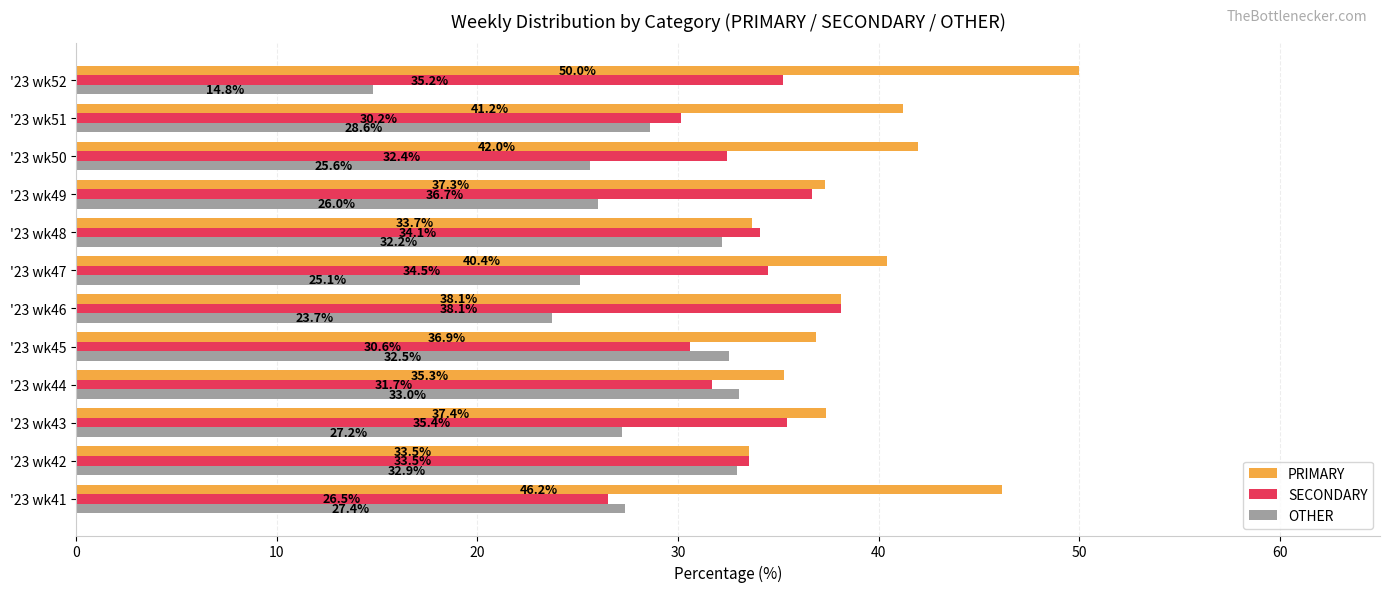

Which category has the lowest value in the PRIMARY series?

'23 wk42